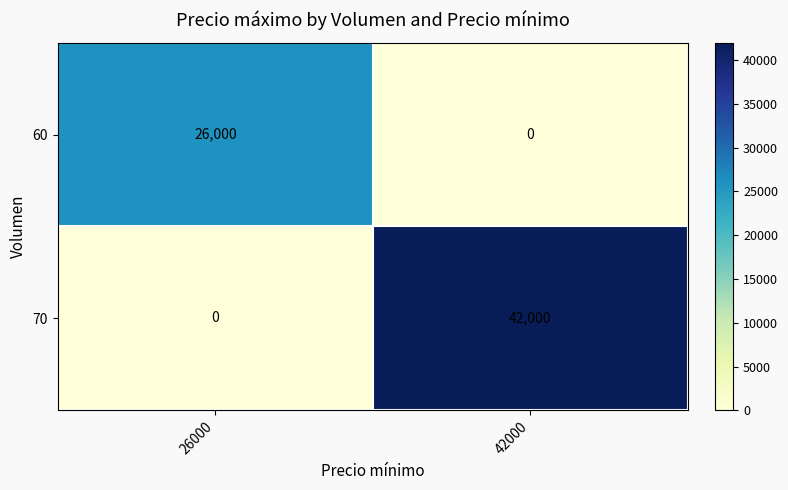

Rank the series at 42000 from lowest to highest value.

60, 70